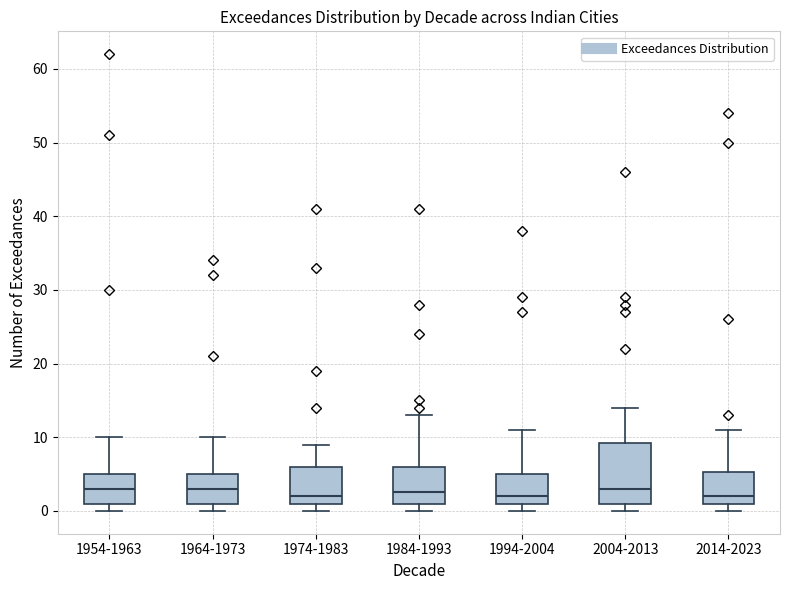

Where is the upper edge of the box for 1974-1983 on the y-axis? The values are not printed on the chart, so give them approximately, as read against the axis.

6